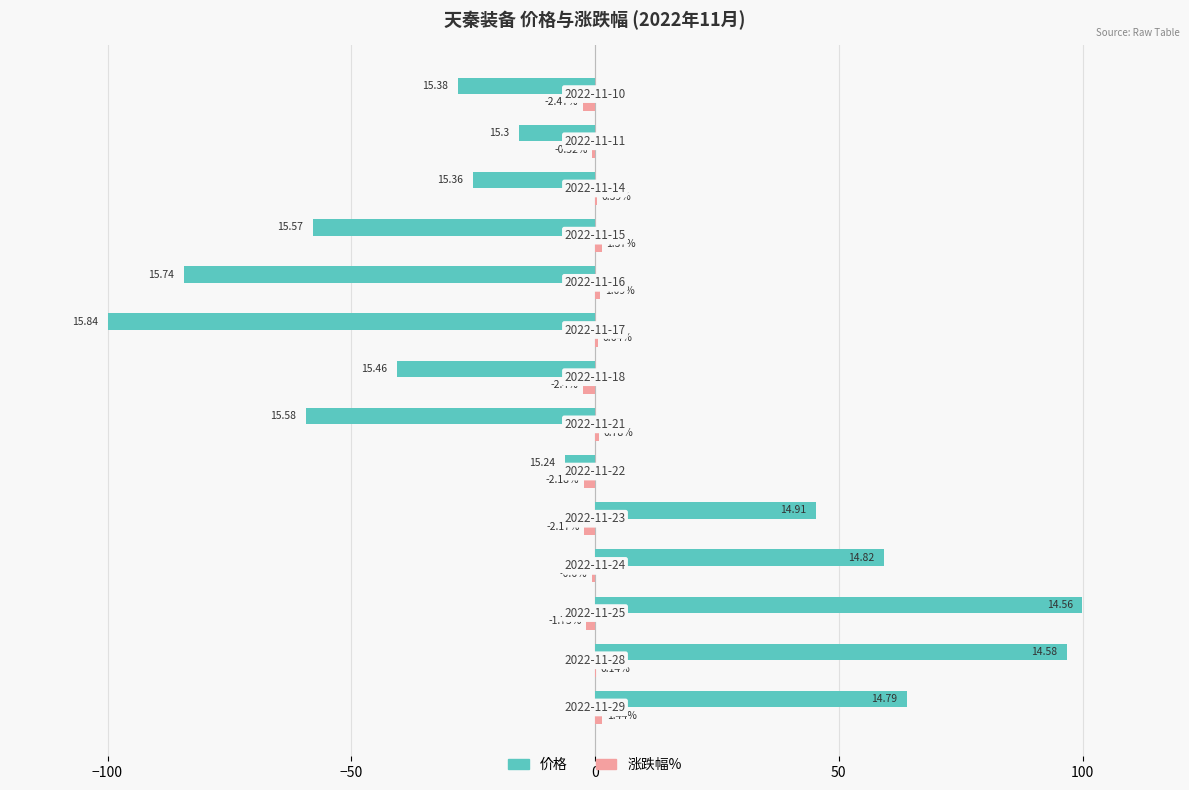

Which series has the largest total across all categories?

涨跌幅%